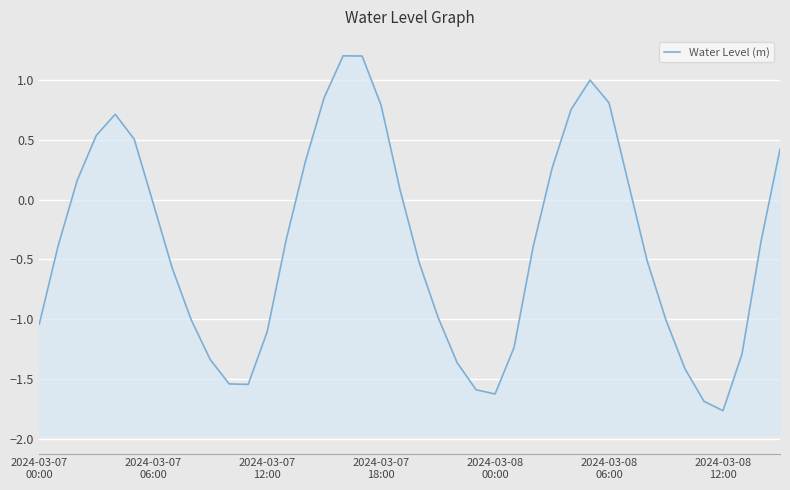

How many data points are less than 0?

24